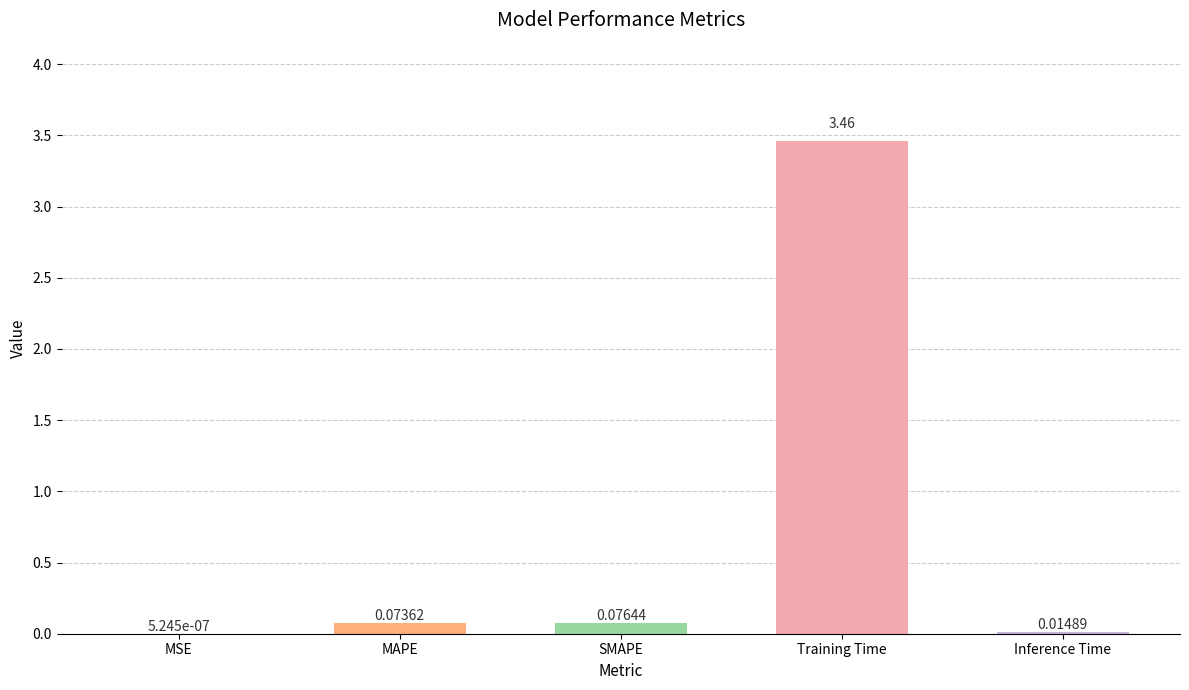

At which label is the value closest to 1?

SMAPE